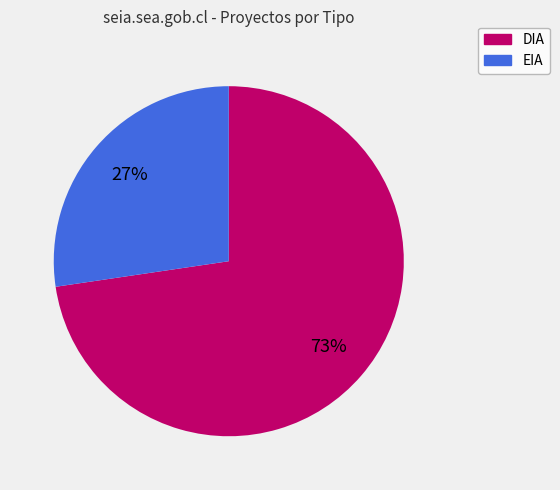

Which category has the smallest portion of the pie?

EIA